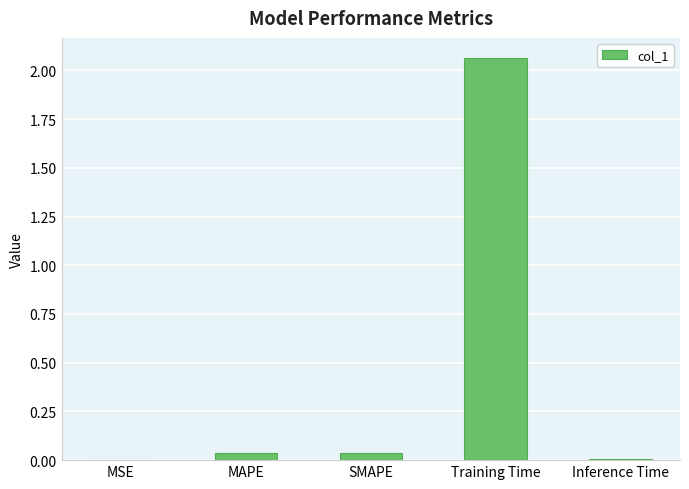

Is it true that the value at SMAPE is 0.0?

True